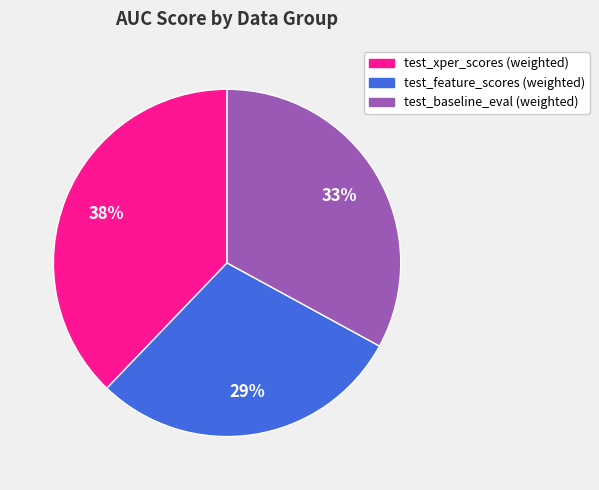

Does any single category account for the majority?

No